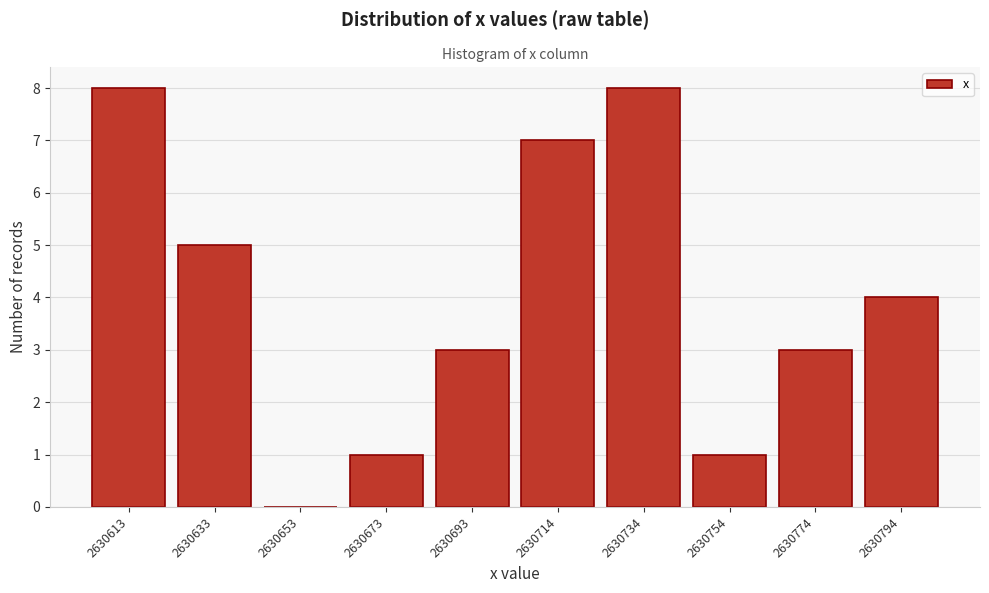

Reading left to right, what are all the values shown in this chart?

2630613=8	2630633=5	2630653=0	2630673=1	2630693=3	2630714=7	2630734=8	2630754=1	2630774=3	2630794=4